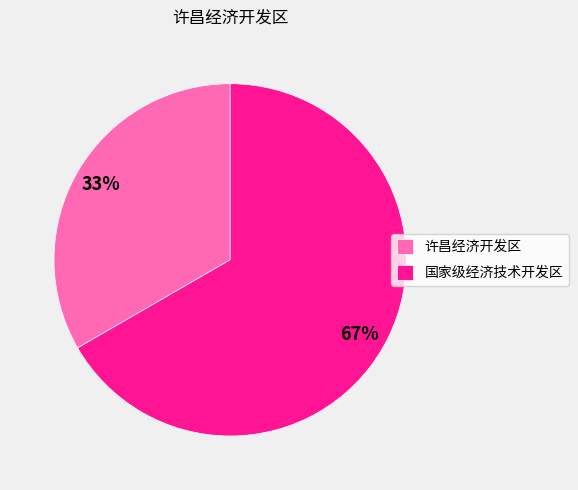

To the nearest percent, what portion does 国家级经济技术开发区 represent?

67%